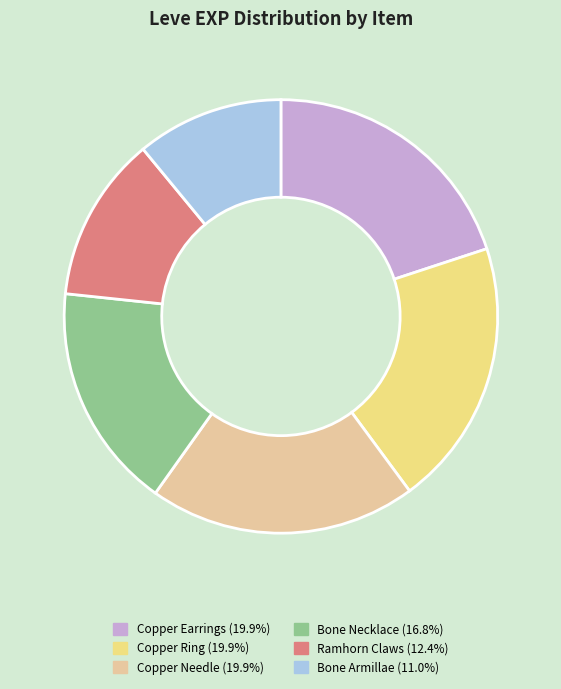

Is there any slice that represents more than half of the pie?

No